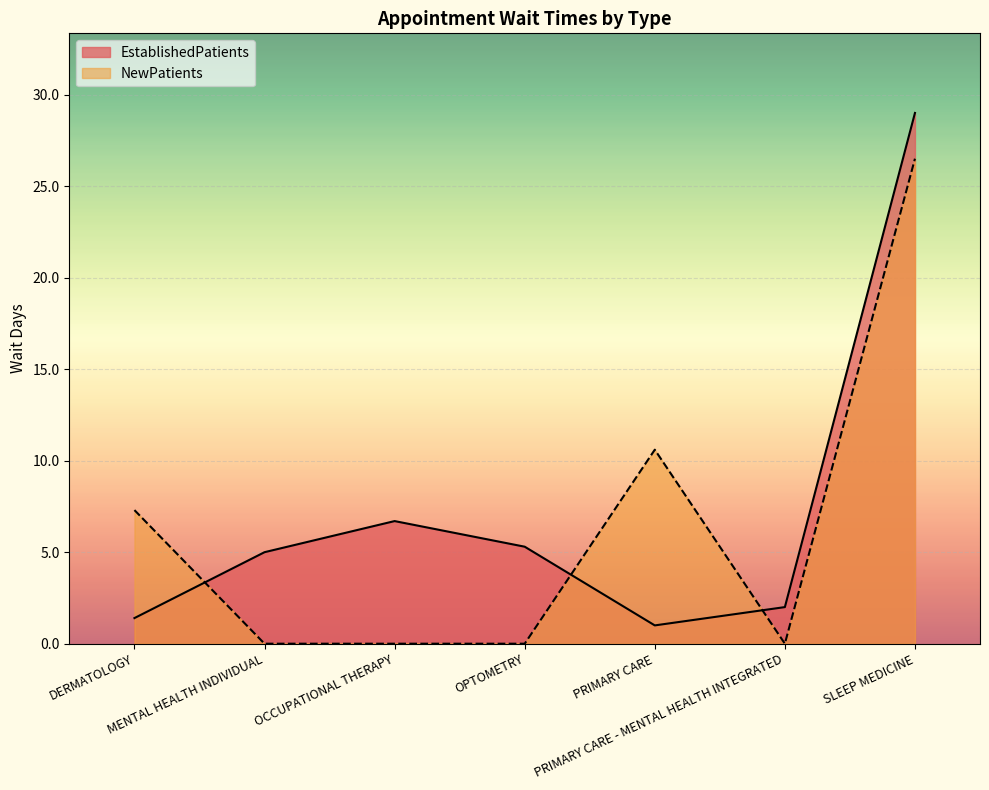

Rank the series by their maximum value, from lowest to highest.

NewPatients, EstablishedPatients